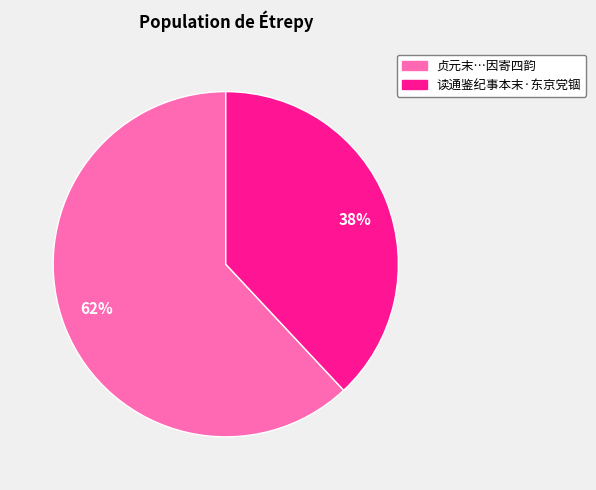

To the nearest percent, what is the average slice percentage?

50%